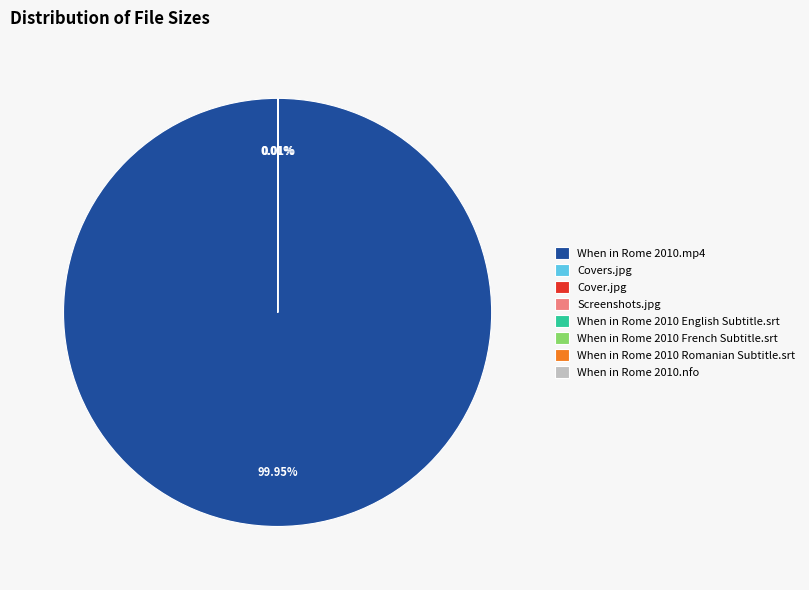

Is there any slice that represents more than half of the pie?

Yes